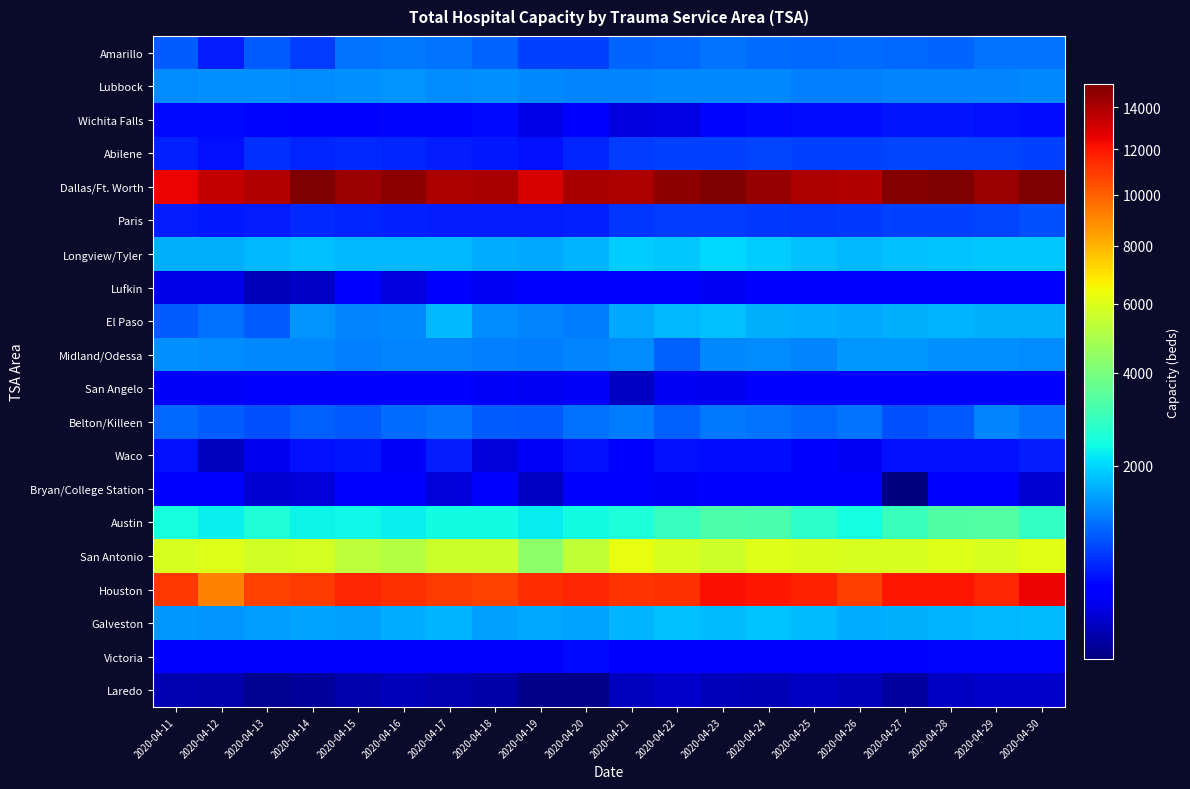

Rank the series at 2020-04-15 from highest to lowest value.

Dallas/Ft. Worth, Houston, San Antonio, Austin, Longview/Tyler, Galveston, Lubbock, El Paso, Midland/Odessa, Amarillo, Belton/Killeen, Abilene, Paris, Waco, Victoria, Wichita Falls, San Angelo, Bryan/College Station, Lufkin, Laredo